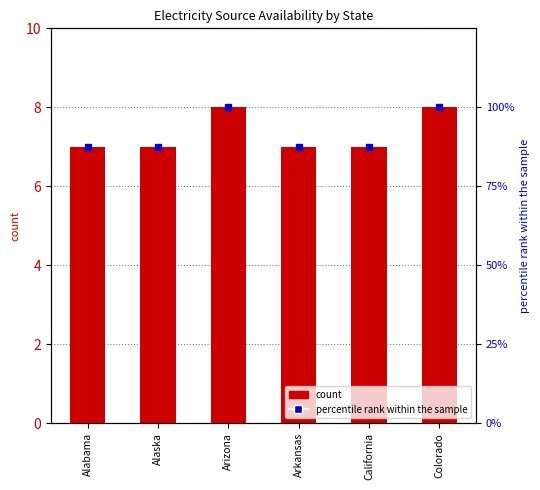

What is the maximum value shown in the chart?

100.0